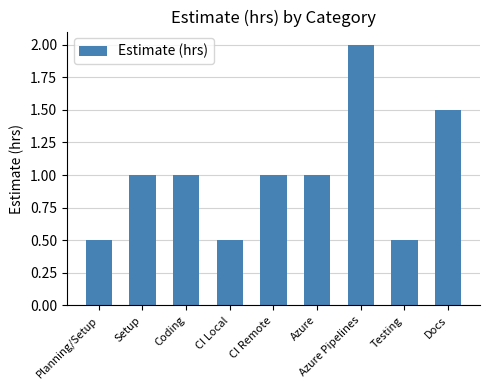

What is the difference between the second highest and second lowest values?

1.0